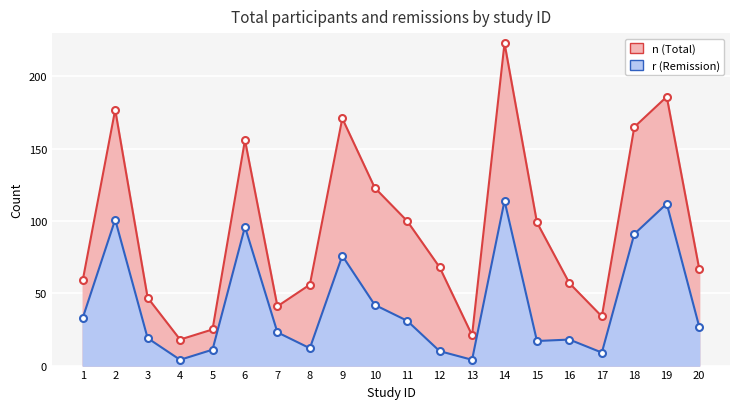

True or false: r (Remission) and n (Total) cross at least once.

False